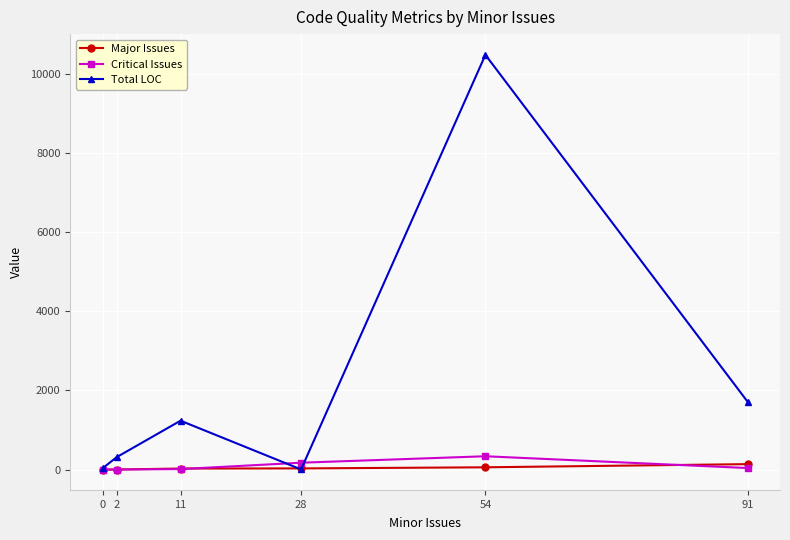

Which series has the largest range (max minus min)?

Total LOC